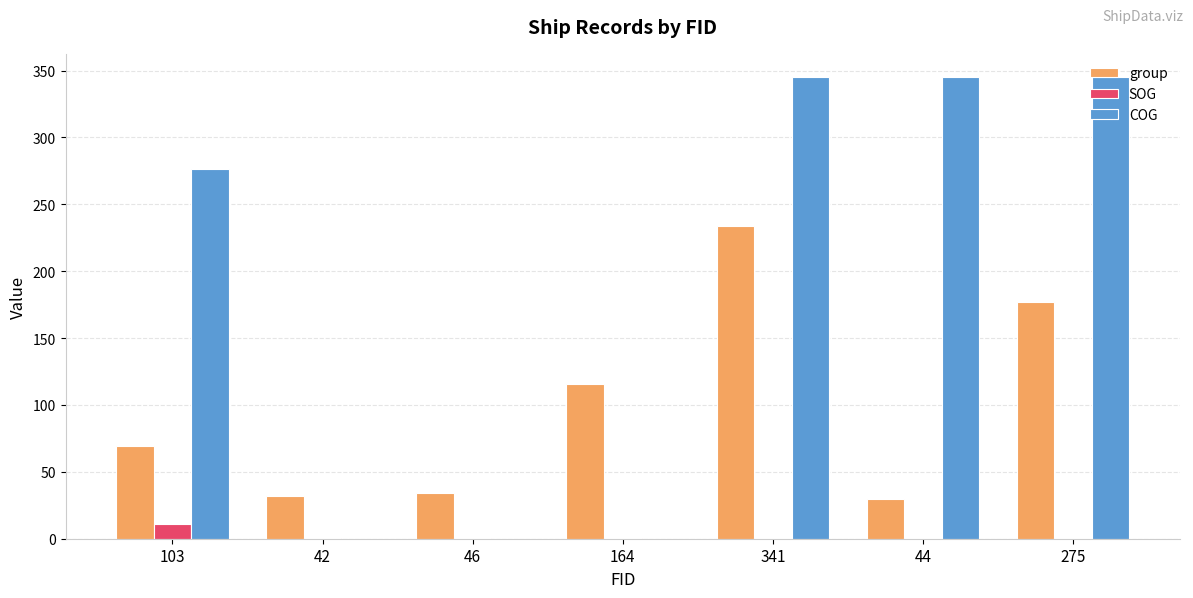

What is the sum of all group values?

692.0